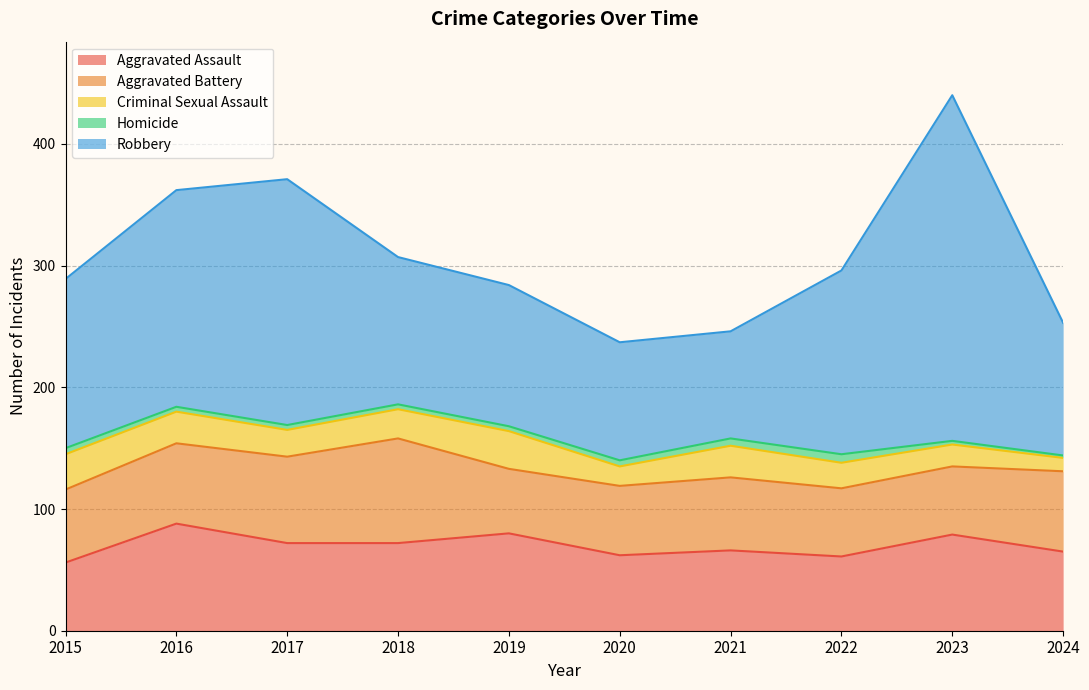

What is the spread (max minus min) of values at 2019?

112